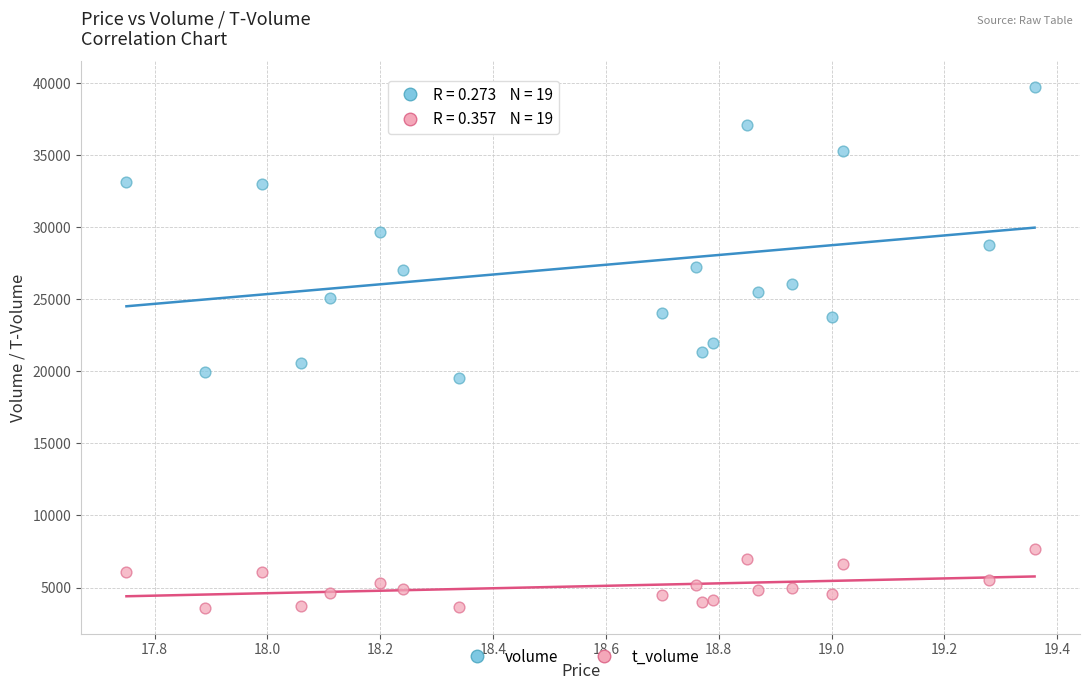

Which series reaches the minimum Y coordinate?

t_volume